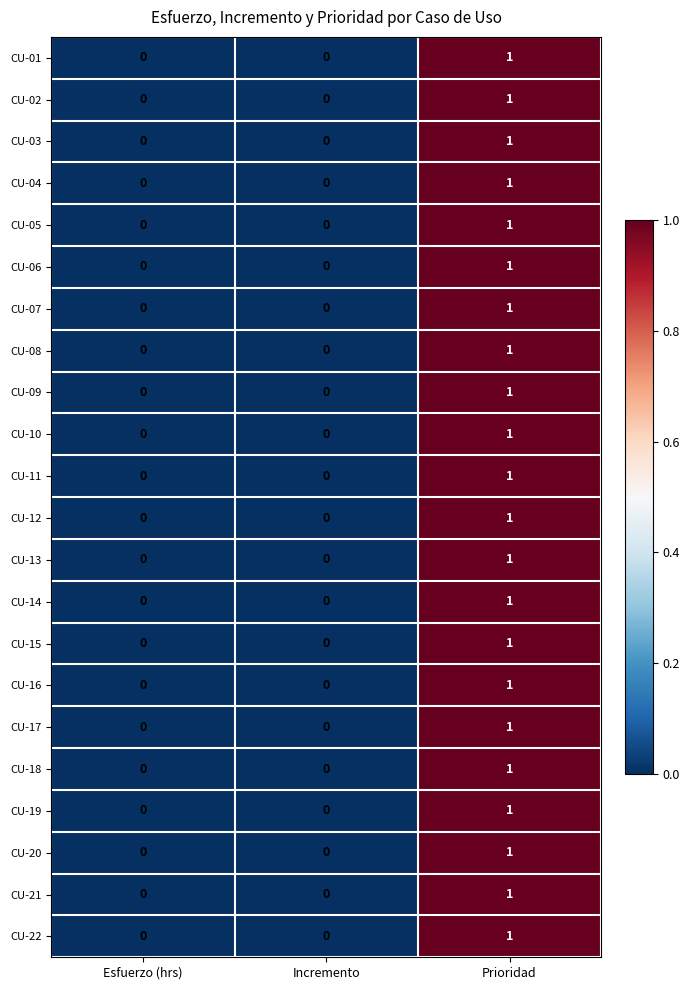

At which category is the sum across all series the highest?

Prioridad